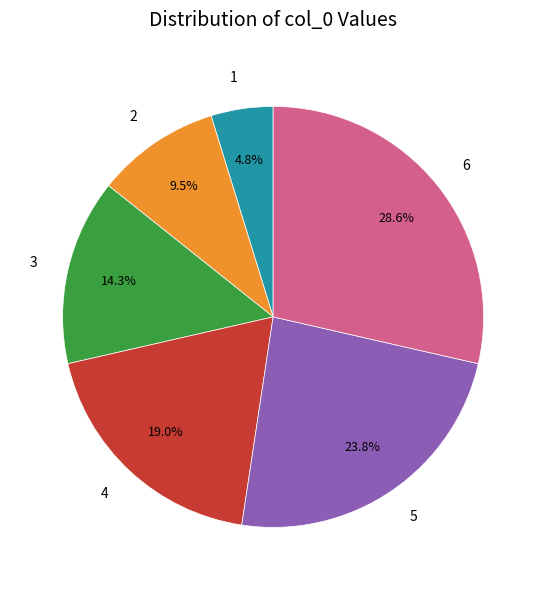

Rank the categories by value from highest to lowest.

6, 5, 4, 3, 2, 1